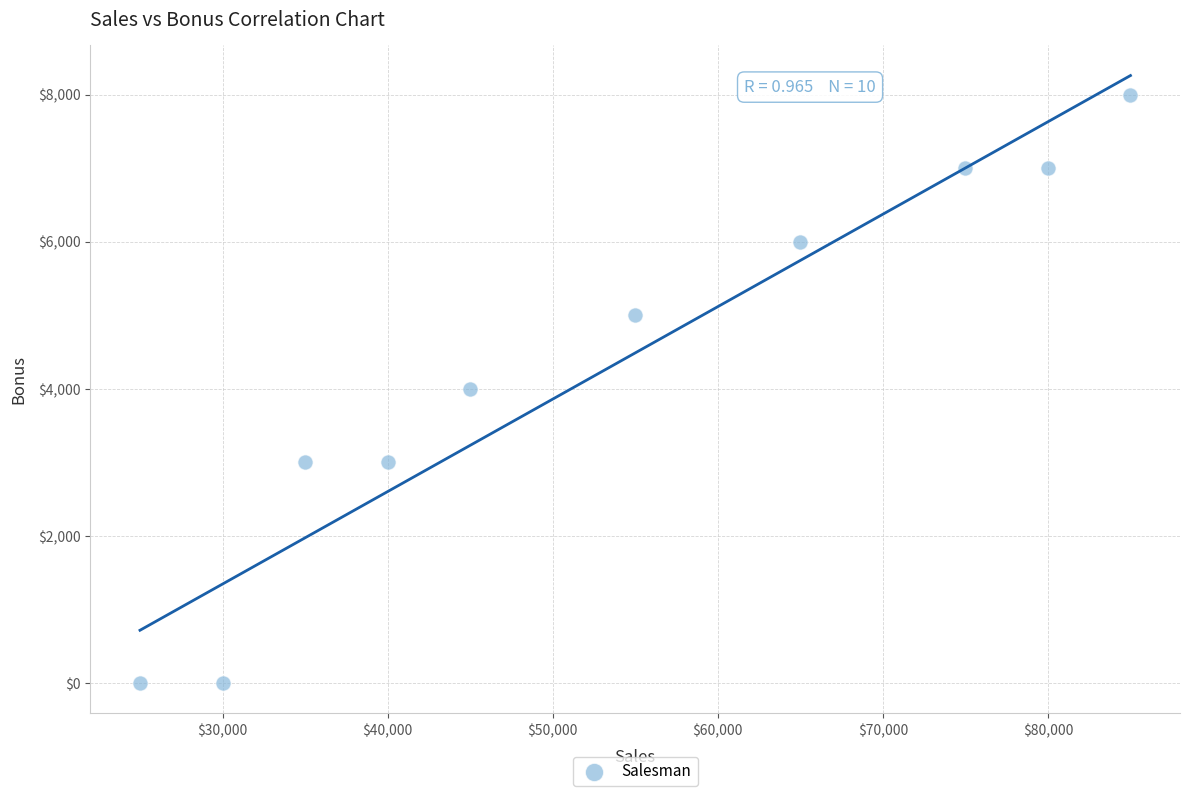

What is the range of X values (max minus min)?

60000